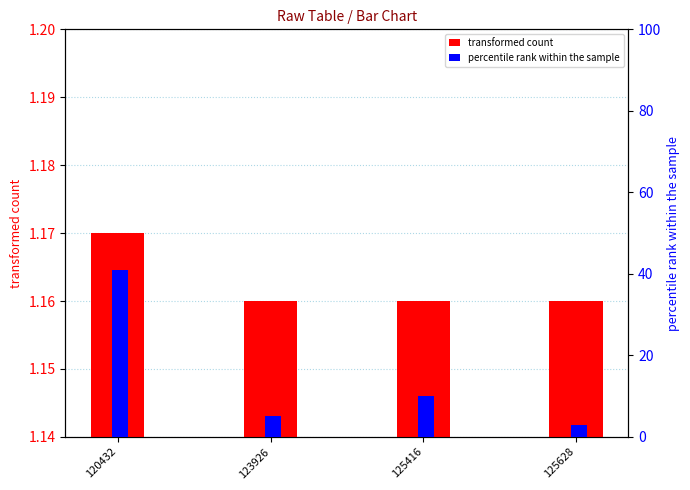

How many values in the percentile rank within the sample series exceed 10?

1